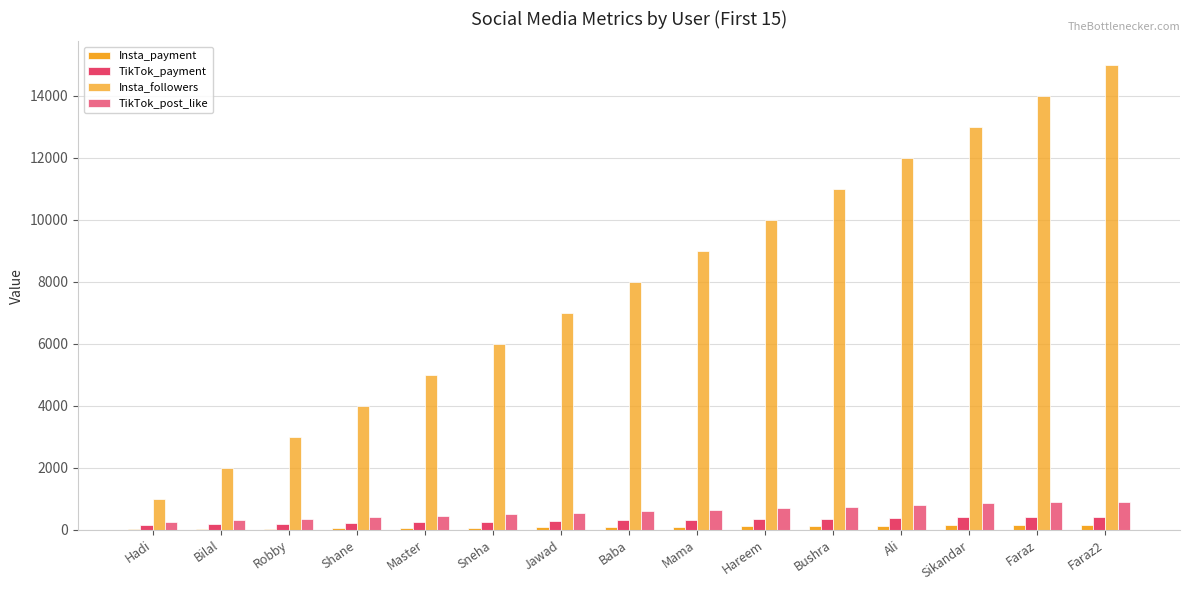

Are the bars horizontal?

No